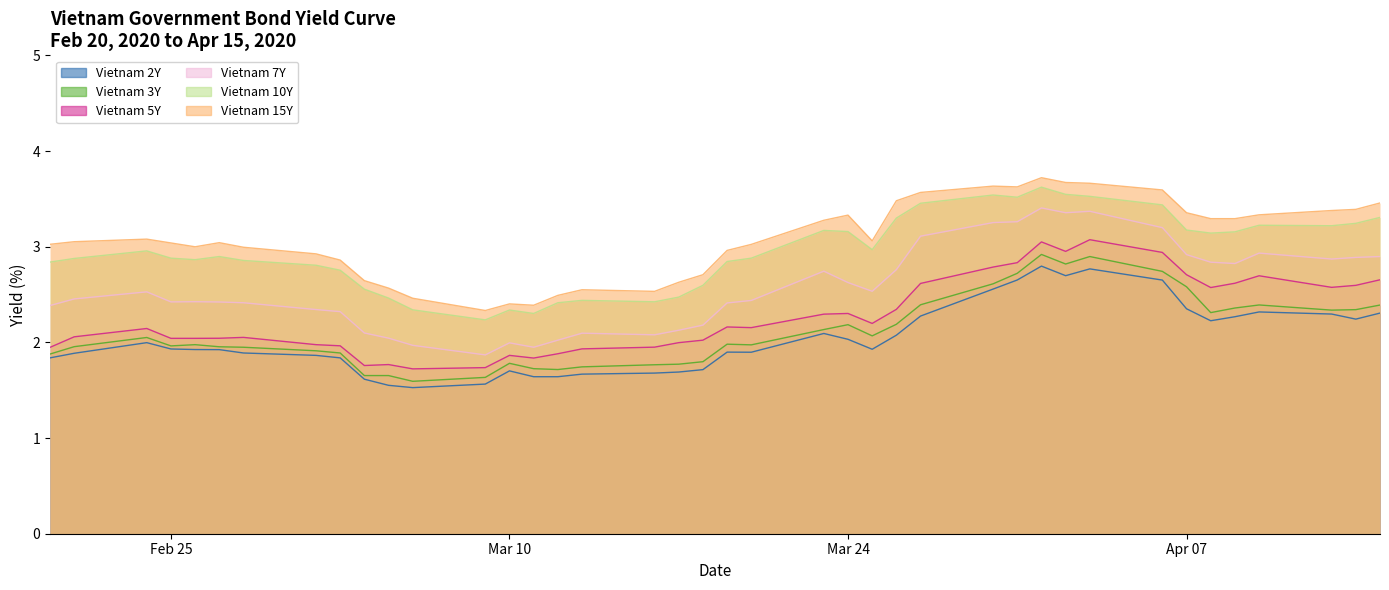

Which series has the largest range (max minus min)?

Vietnam 7Y